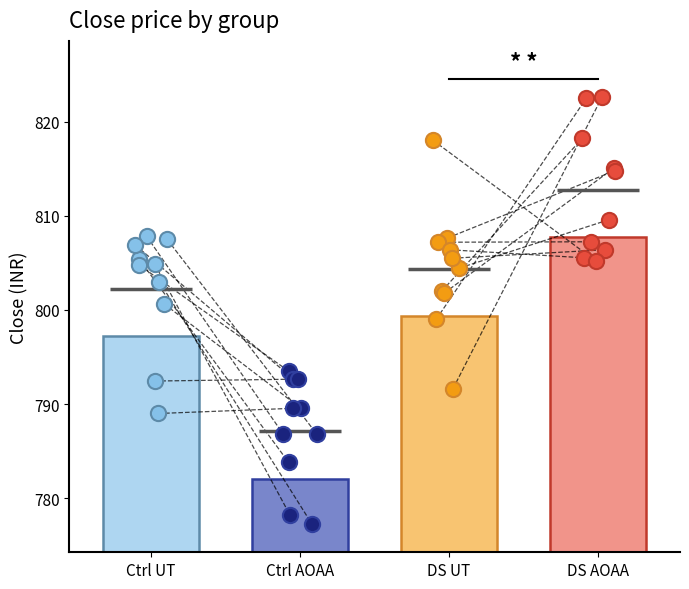

Which series reaches the minimum Y coordinate?

Ctrl AOAA